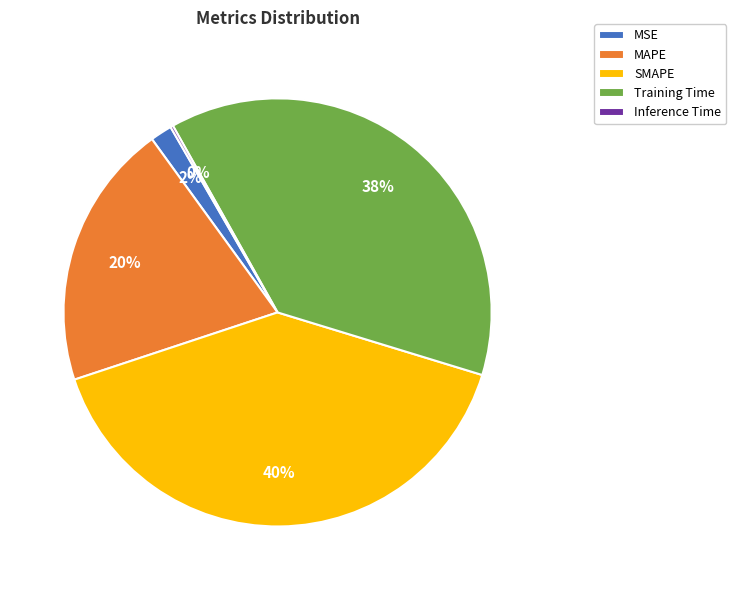

Between MSE and MAPE, which is larger?

MAPE